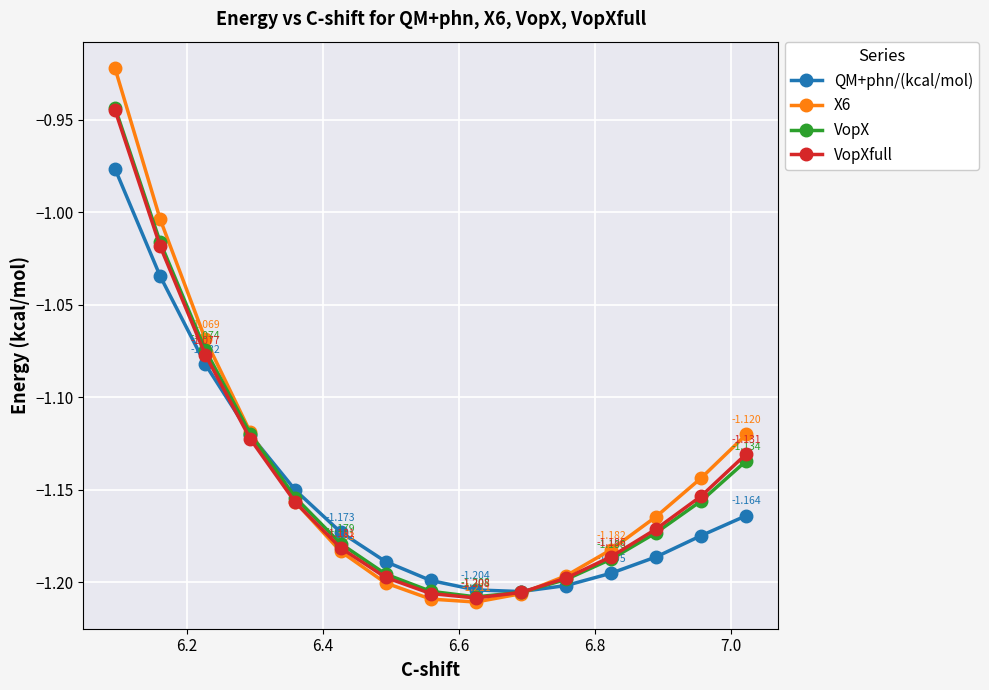

What is the value of the QM+phn/(kcal/mol) point at the 13th from the left?

-1.1